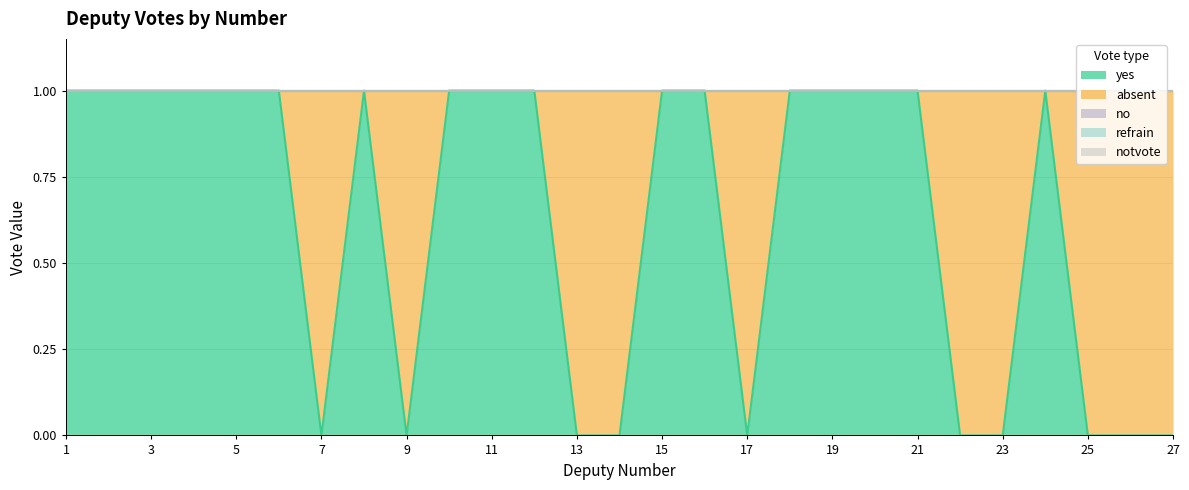

At which category is the sum across all series the highest?

1